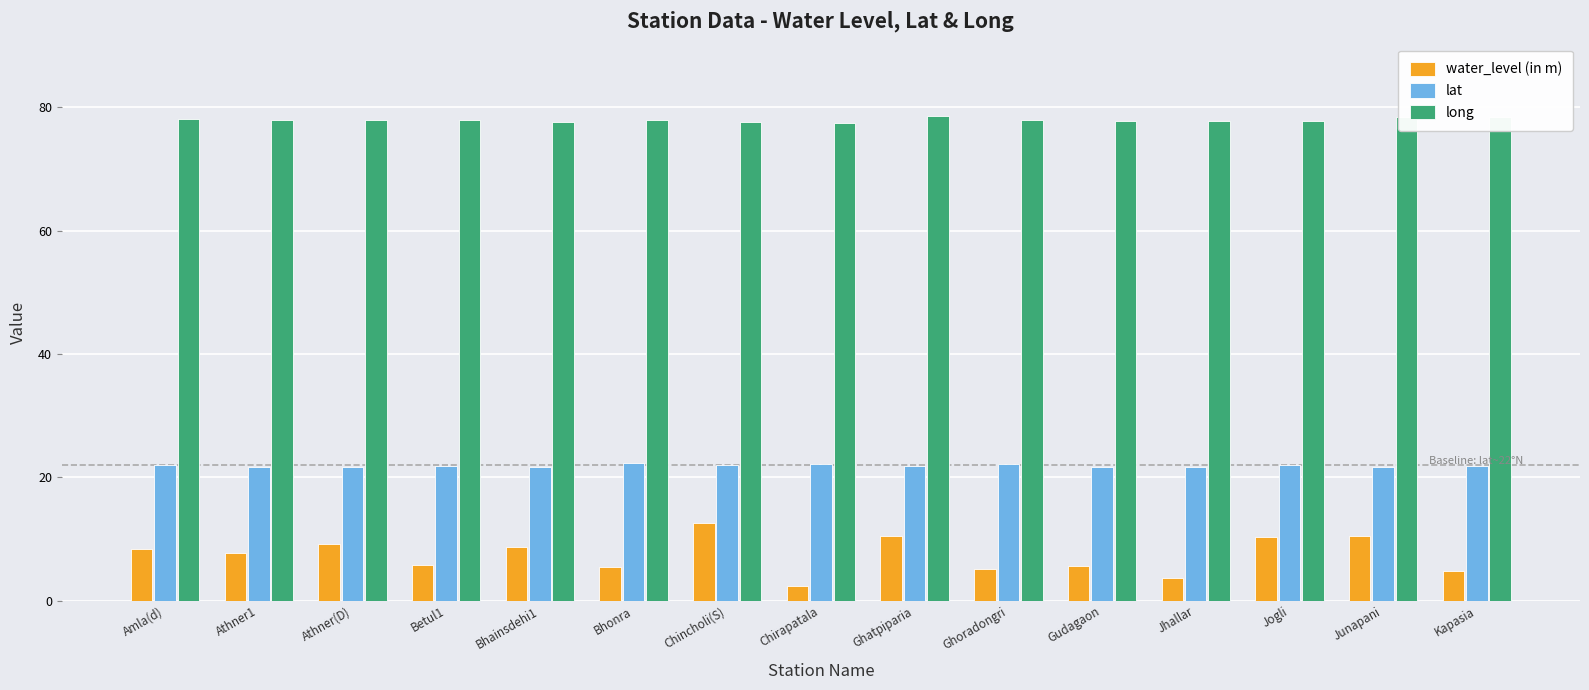

How many bars are there in total?

45